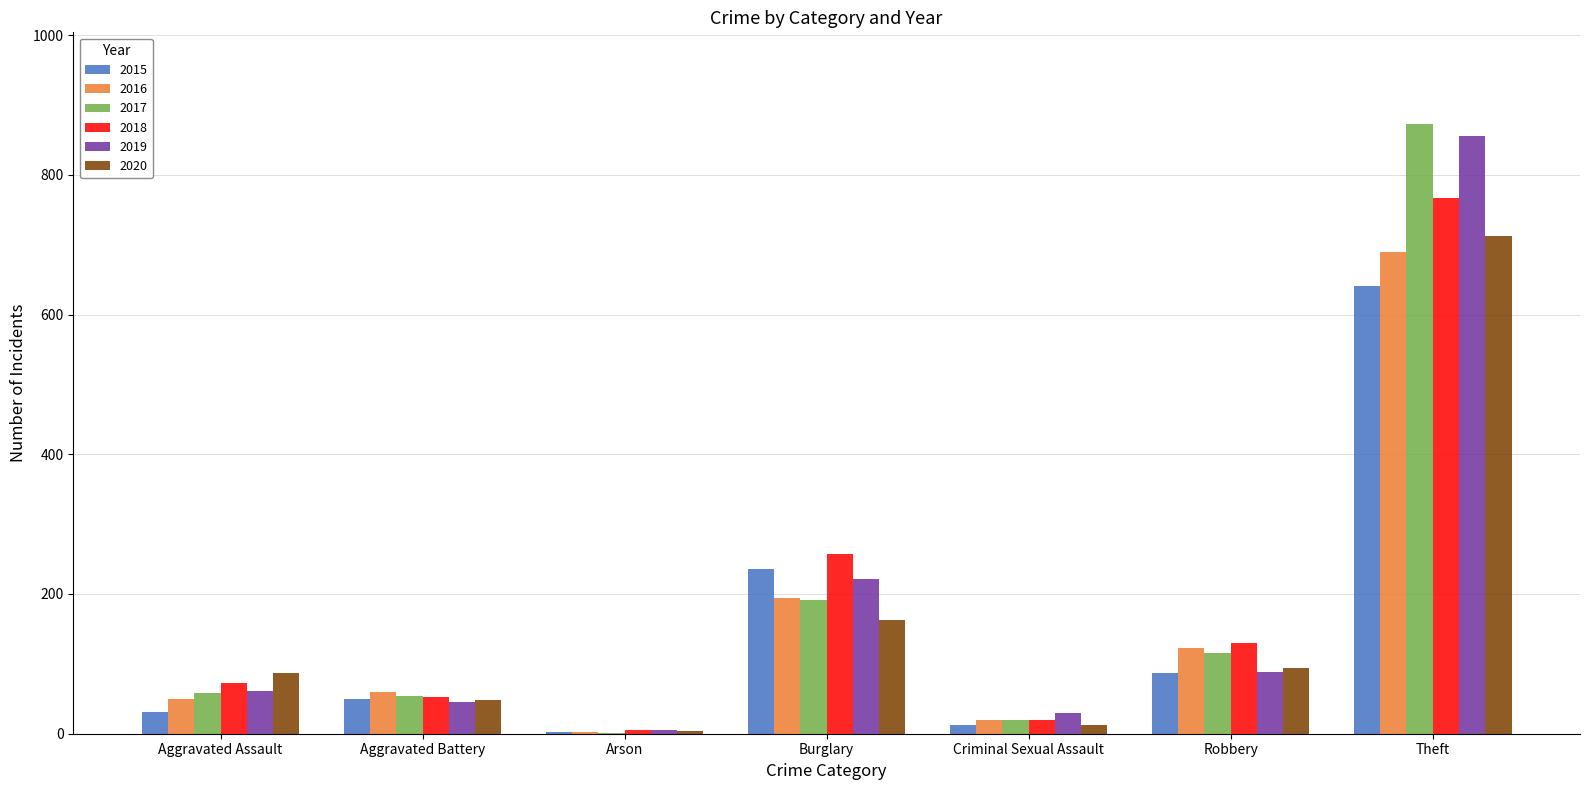

Is the value of 2016 at Arson greater than the value of 2015 at Theft?

No